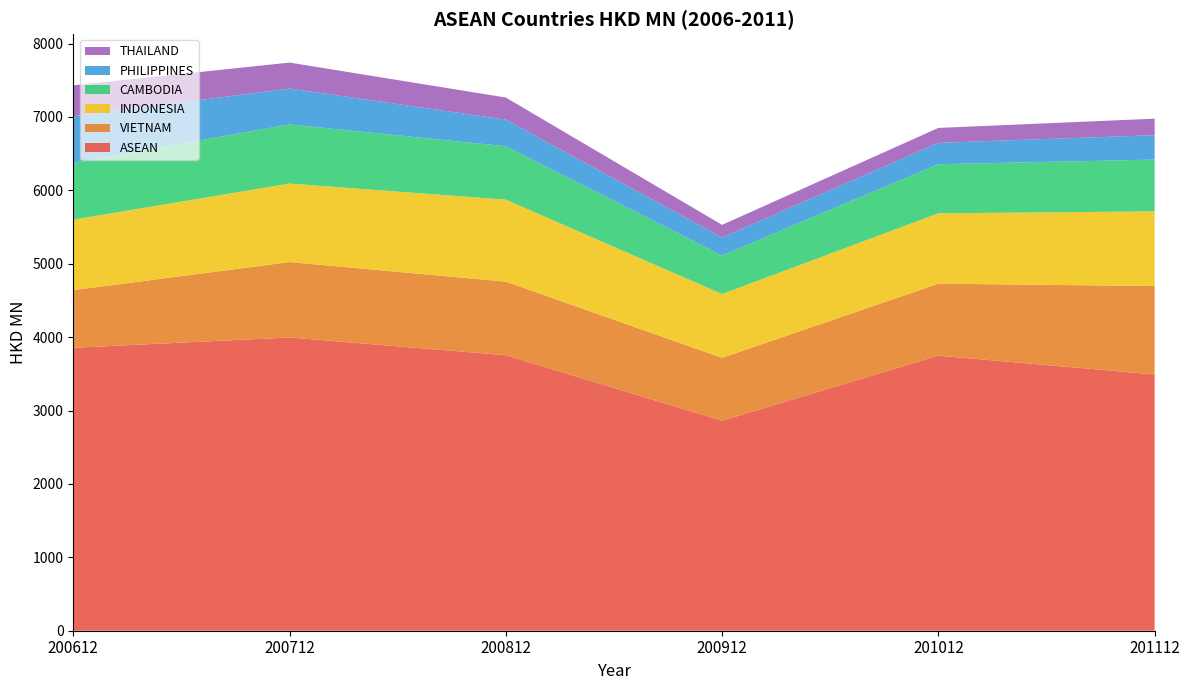

Reading left to right, what are all the values shown in this chart?

ASEAN: 200612=3855.1	200712=3995.8	200812=3753.9	200912=2861.4	201012=3748.0	201112=3491.5
VIETNAM: 200612=784.8	200712=1027.4	200812=1002.6	200912=856.7	201012=980.4	201112=1205.4
INDONESIA: 200612=960.9	200712=1069.4	200812=1116.6	200912=869.1	201012=958.6	201112=1016.9
CAMBODIA: 200612=774.8	200712=806.1	200812=727.5	200912=525.7	201012=669.2	201112=705.3
PHILIPPINES: 200612=634.3	200712=489.2	200812=363.2	200912=245.2	201012=291.2	201112=332.8
THAILAND: 200612=421.1	200712=353.1	200812=300.8	200912=171.9	201012=203.4	201112=224.7